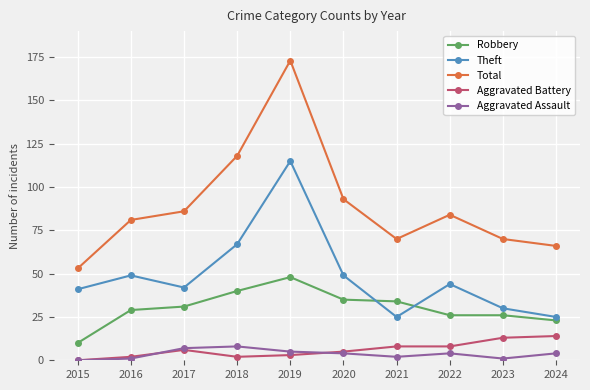

At which label does Total reach its minimum?

2015